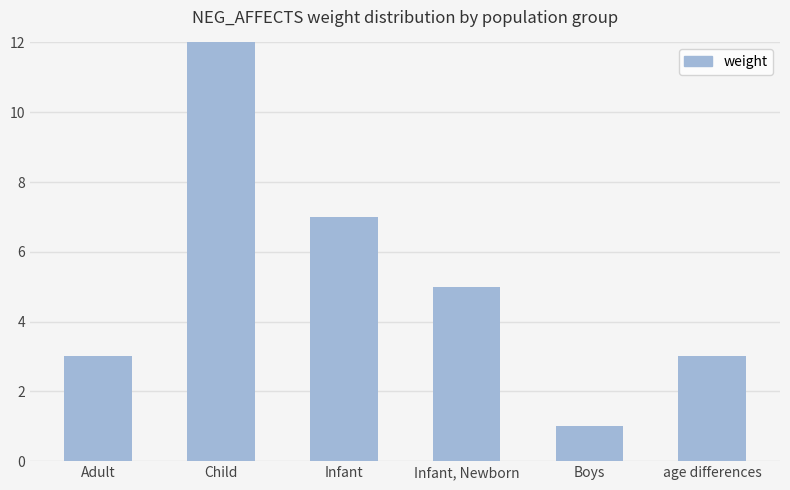

What is the difference between the second highest and minimum values?

6